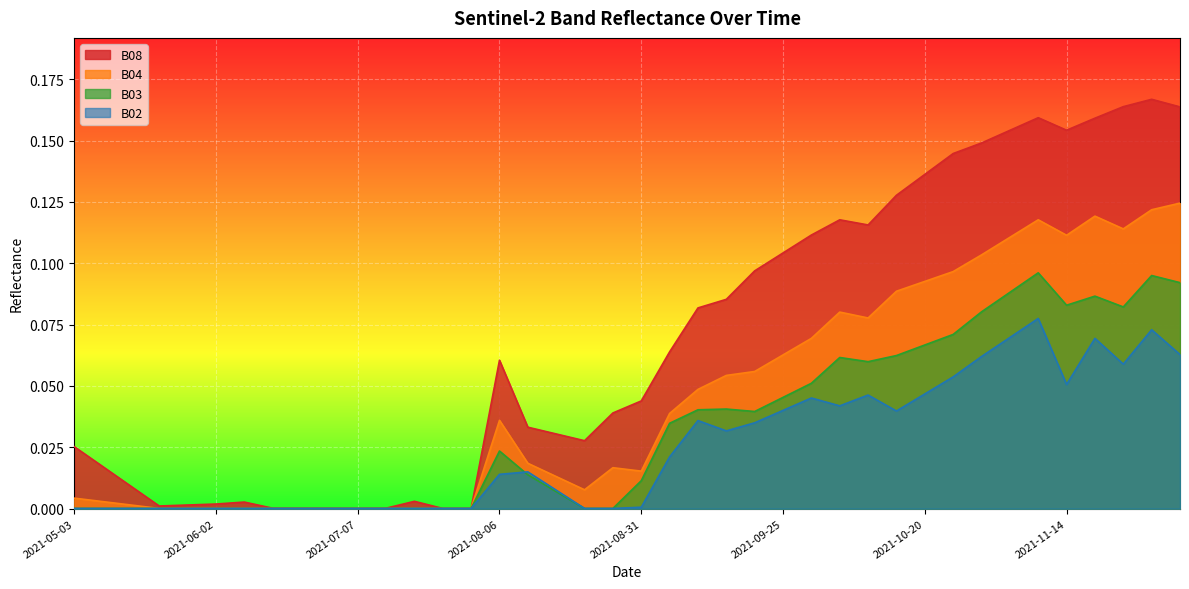

What is the sum of the B03 values at 2021-11-04 and 2021-07-07?

0.1